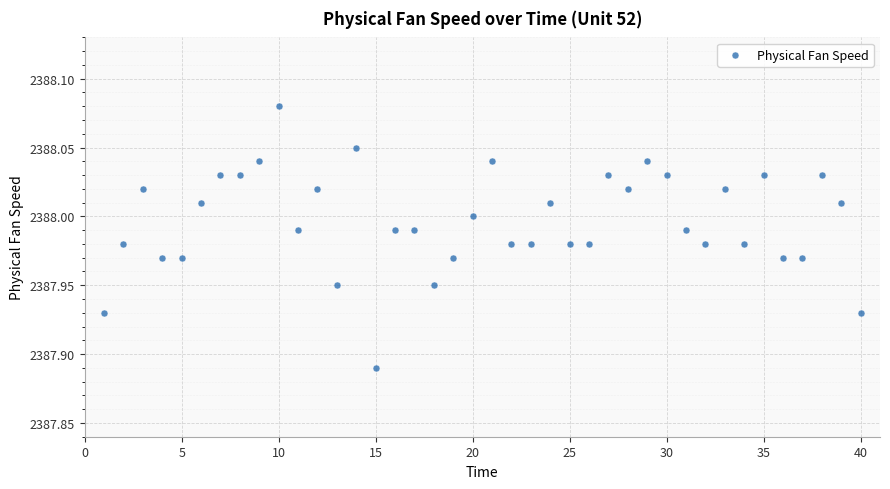

What is the range of X values (max minus min)?

39.0